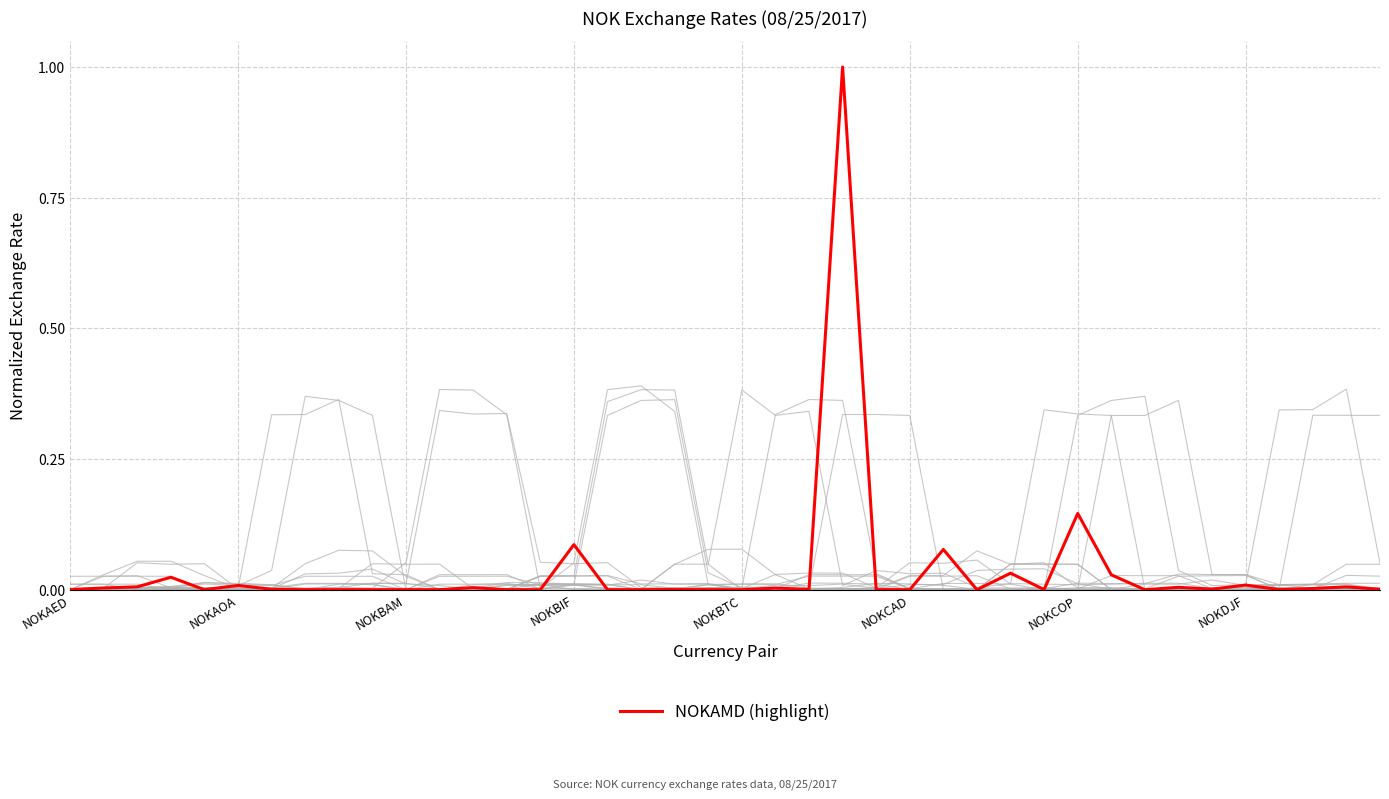

Is it true that NOKAMD (highlight) equals 0.0 at NOKBTC?

True